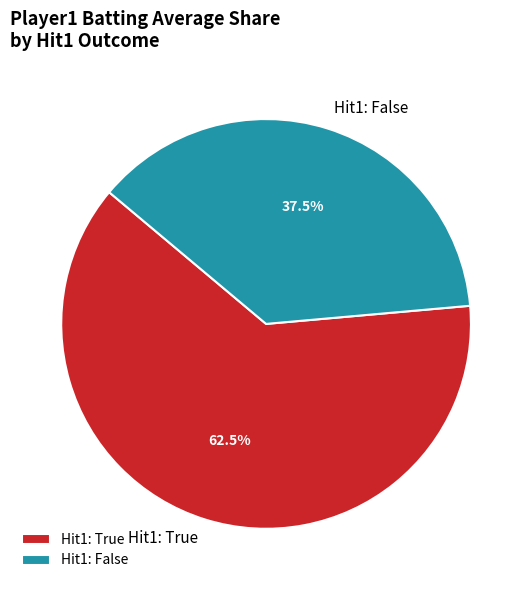

Count the number of slices in the pie.

2